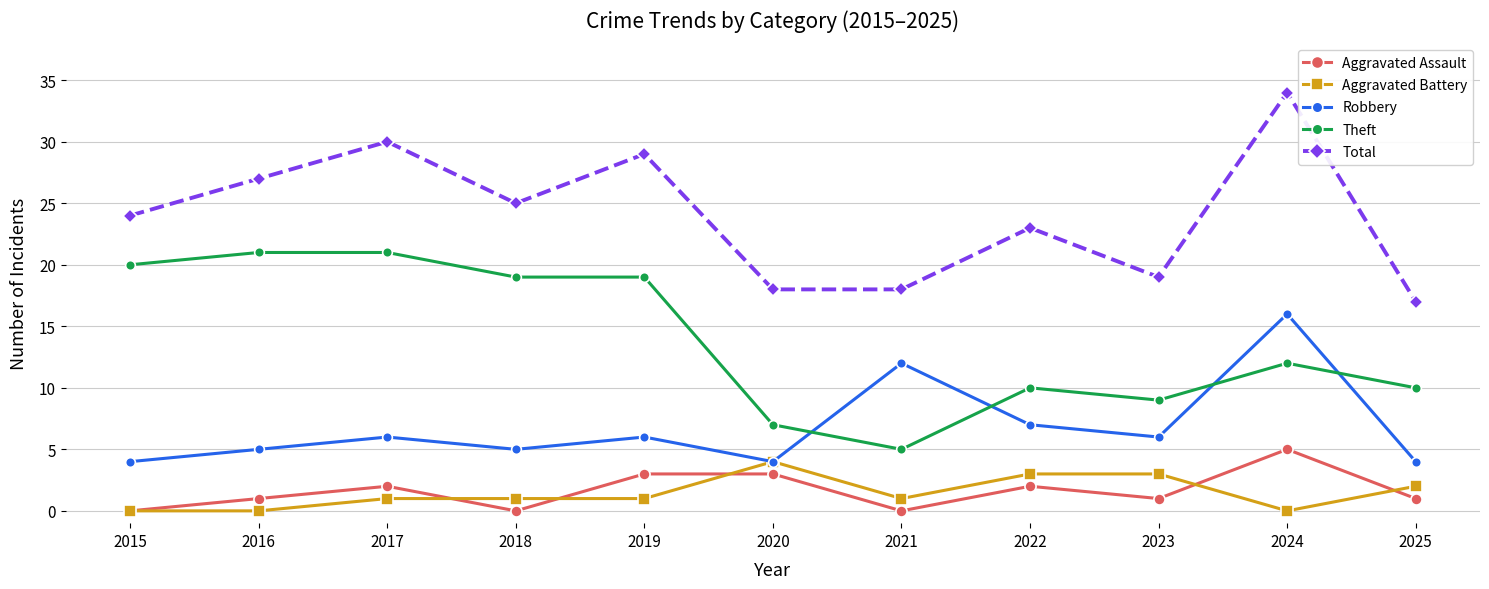

How many categories are shown in the chart?

11